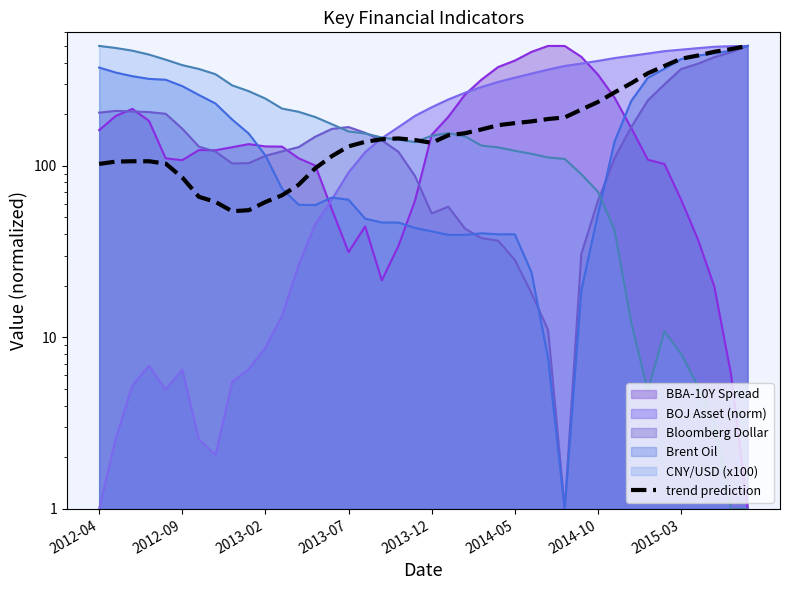

What is the difference between the second highest and minimum values?

424.6